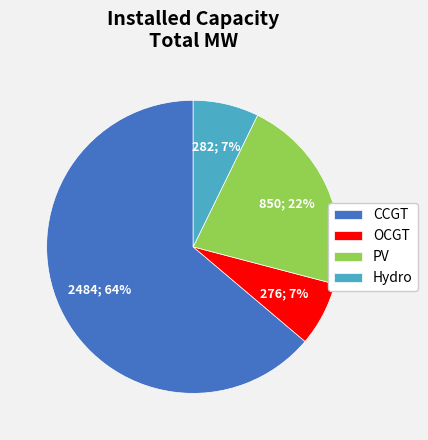

Does PV account for over 50% of the chart?

No